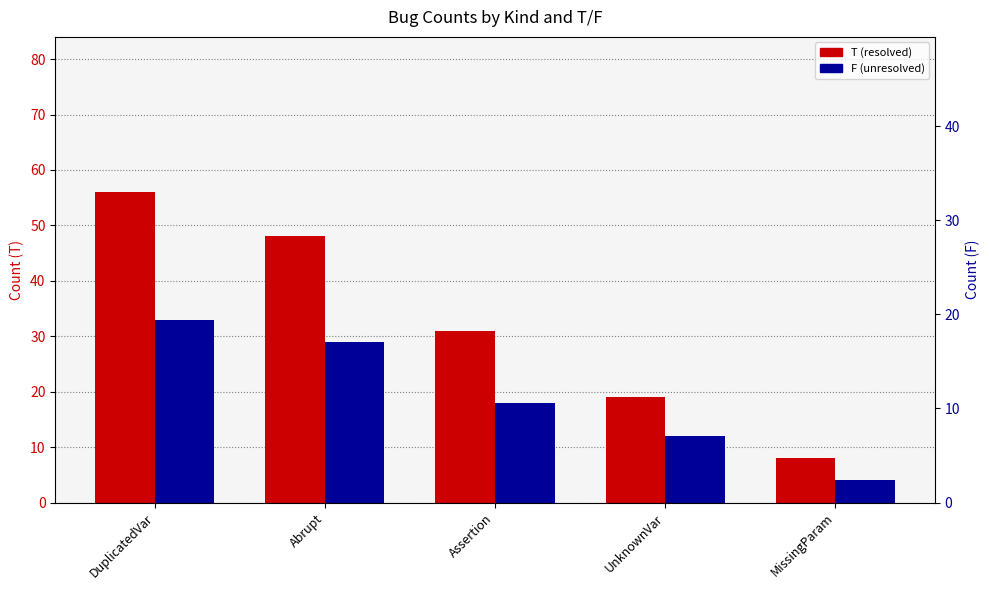

What is the total value across all series at DuplicatedVar?

89